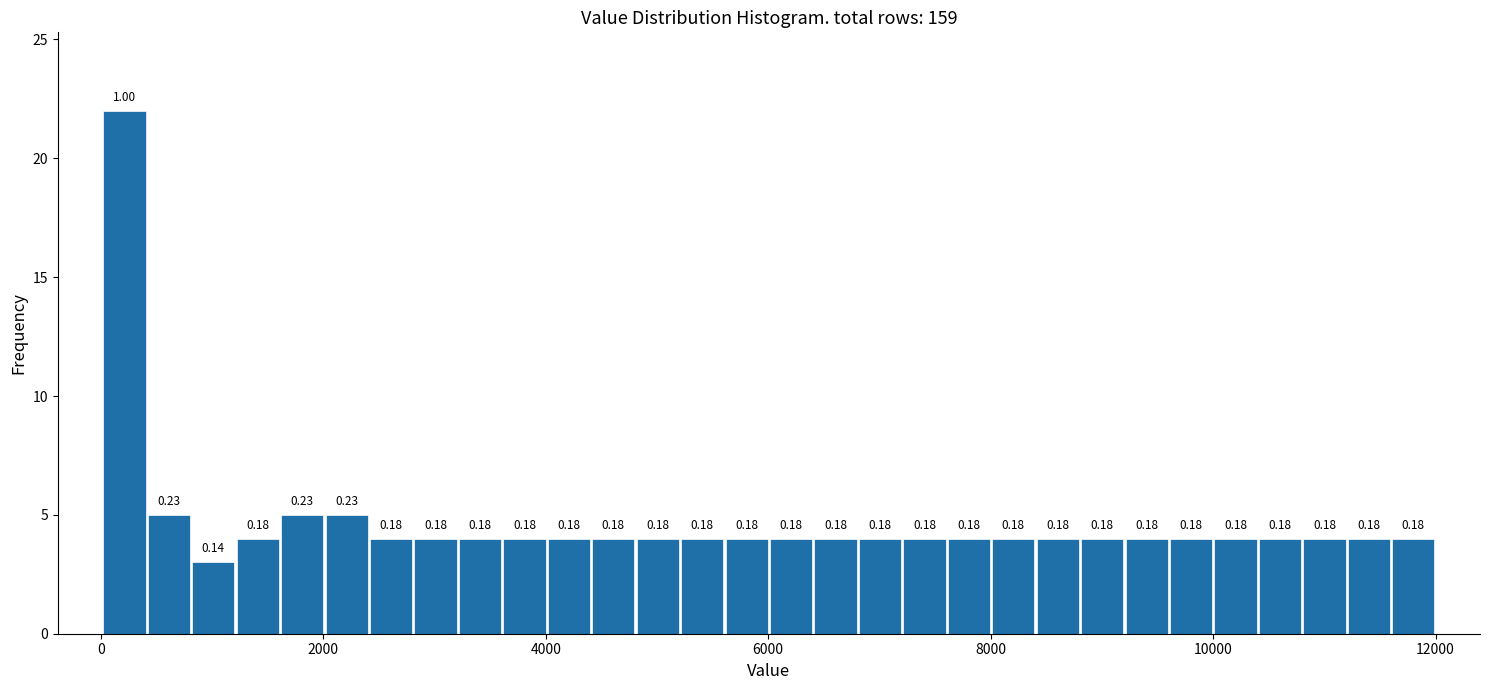

Around what value on the x-axis is the tallest bar? Give the approximate position of its centre, as read against the axis.

200